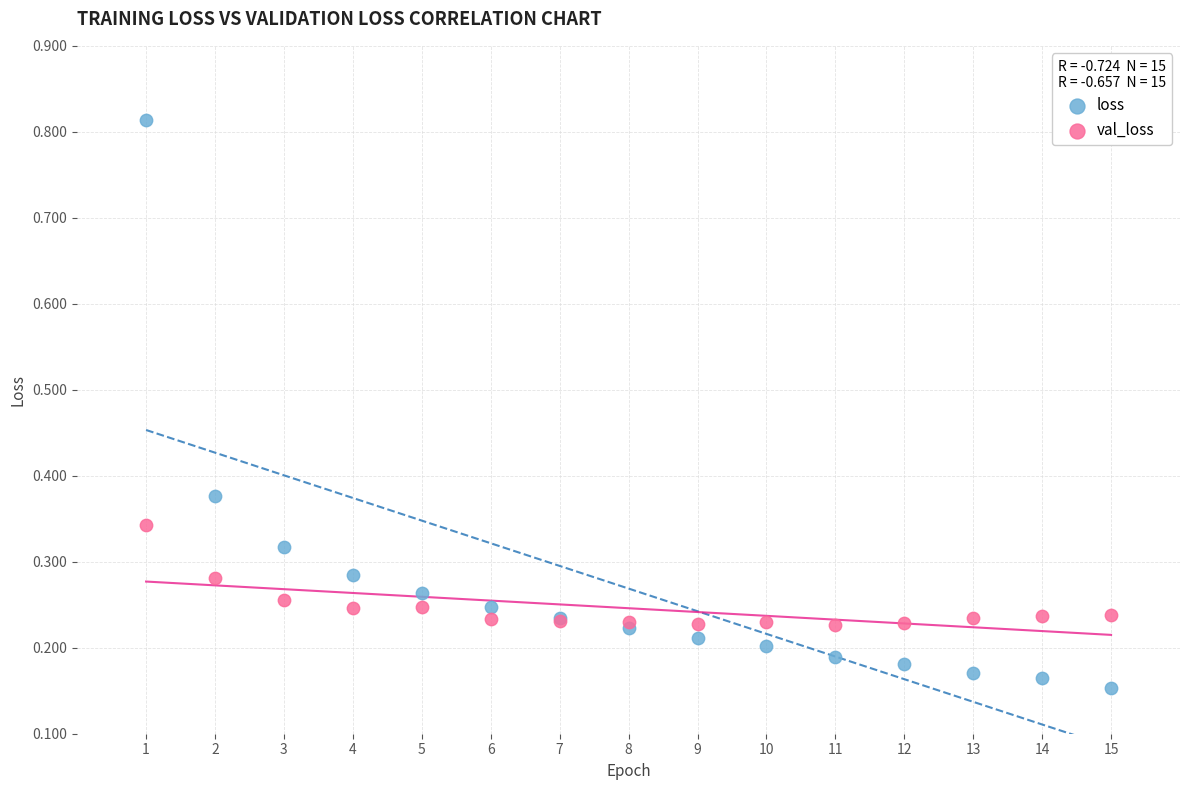

Which series has the widest spread of Y values?

loss